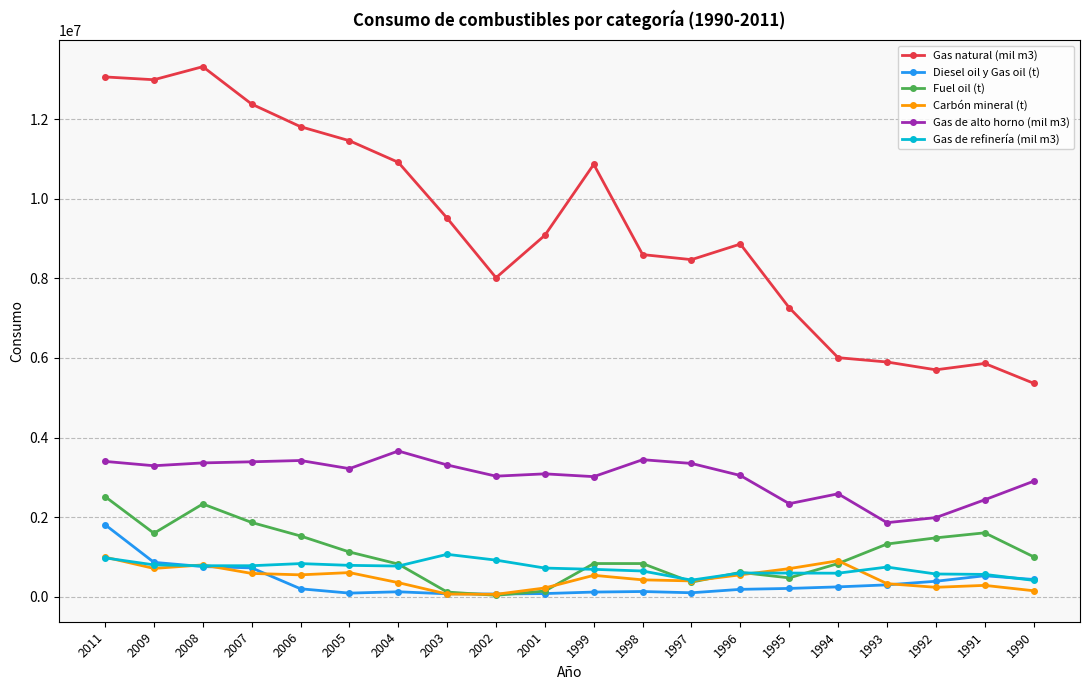

Which series has the largest total across all categories?

Gas natural (mil m3)